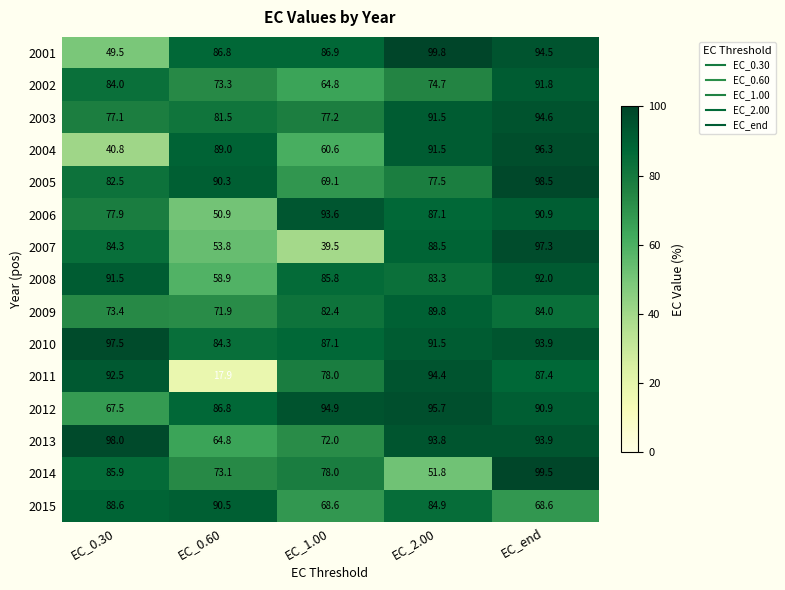

Which series changed the most between EC_1.00 and EC_2.00?

2007